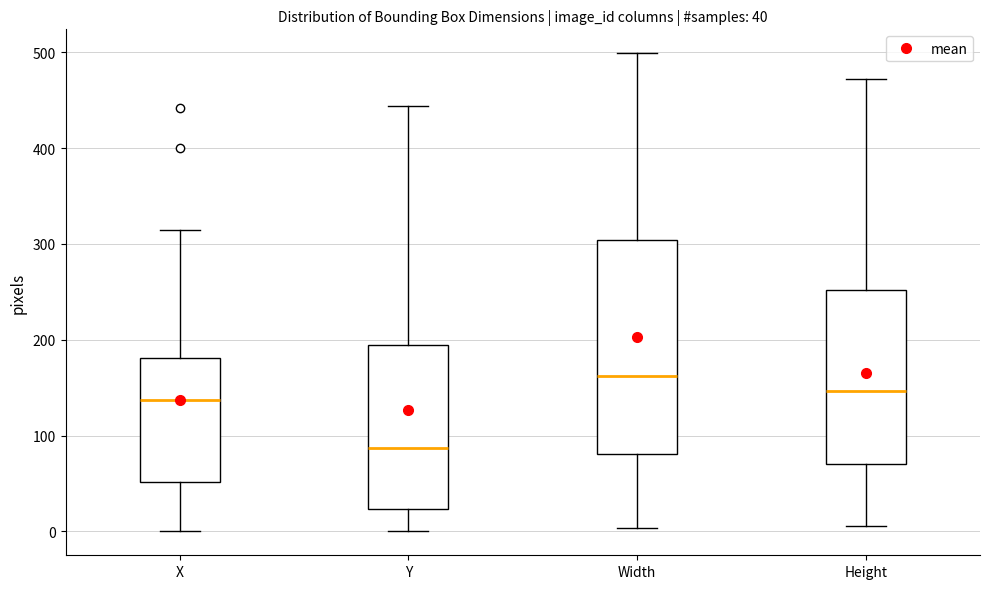

Which box has the lowest median line?

Y